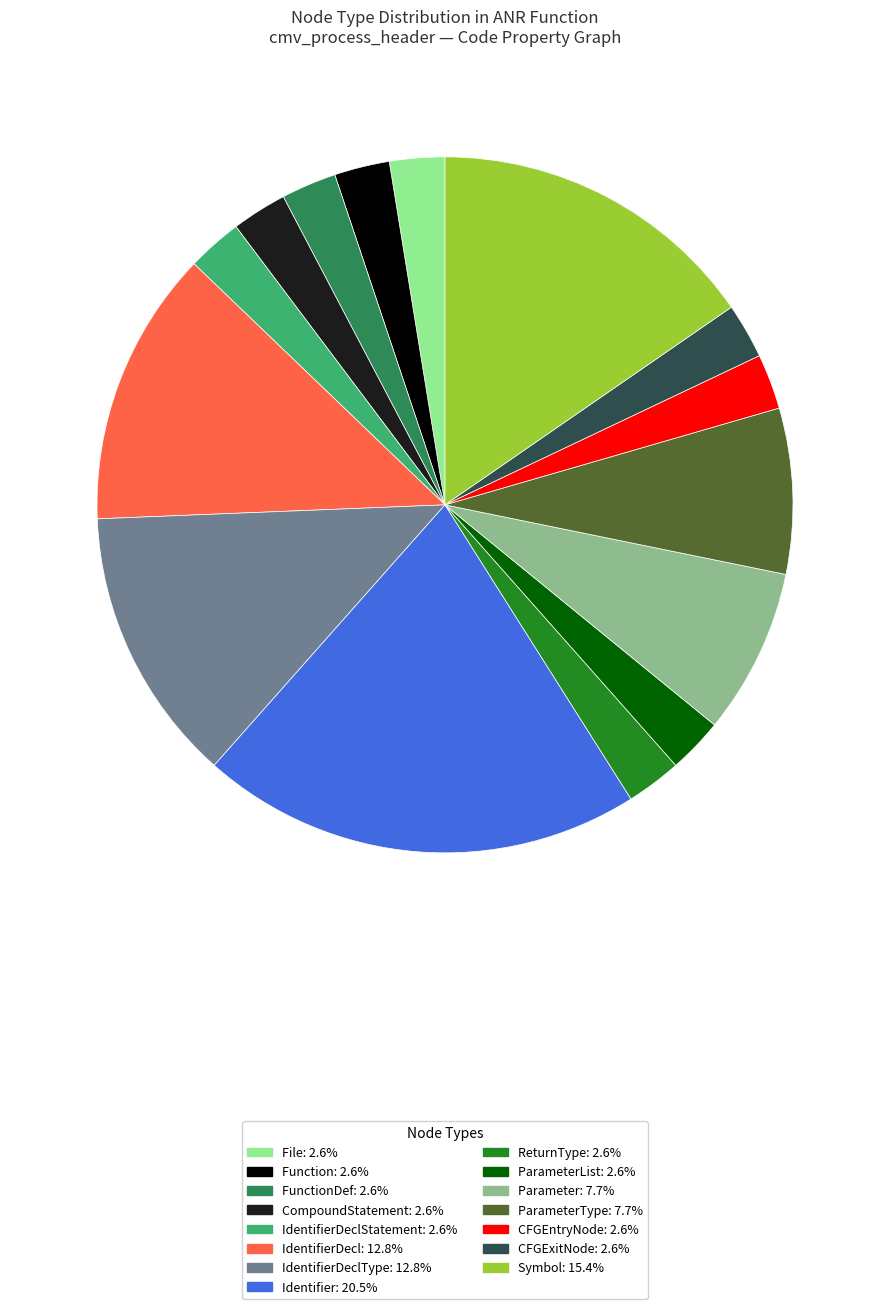

Is there any slice that represents more than half of the pie?

No